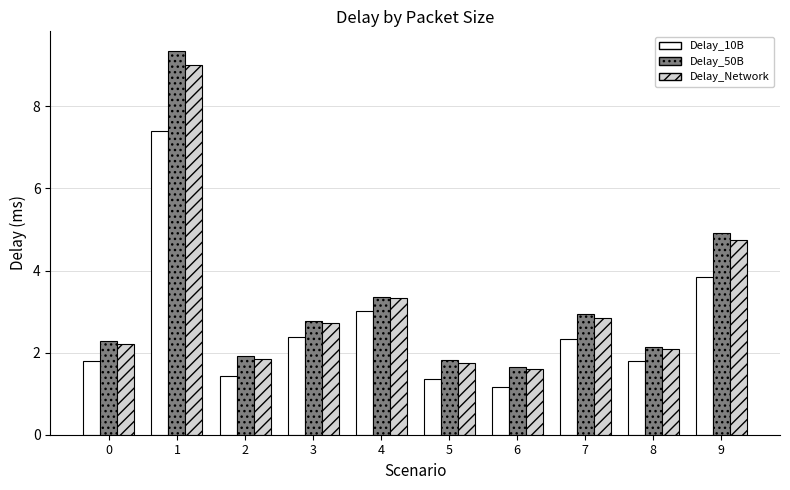

Which series has the largest total across all categories?

Delay_50B